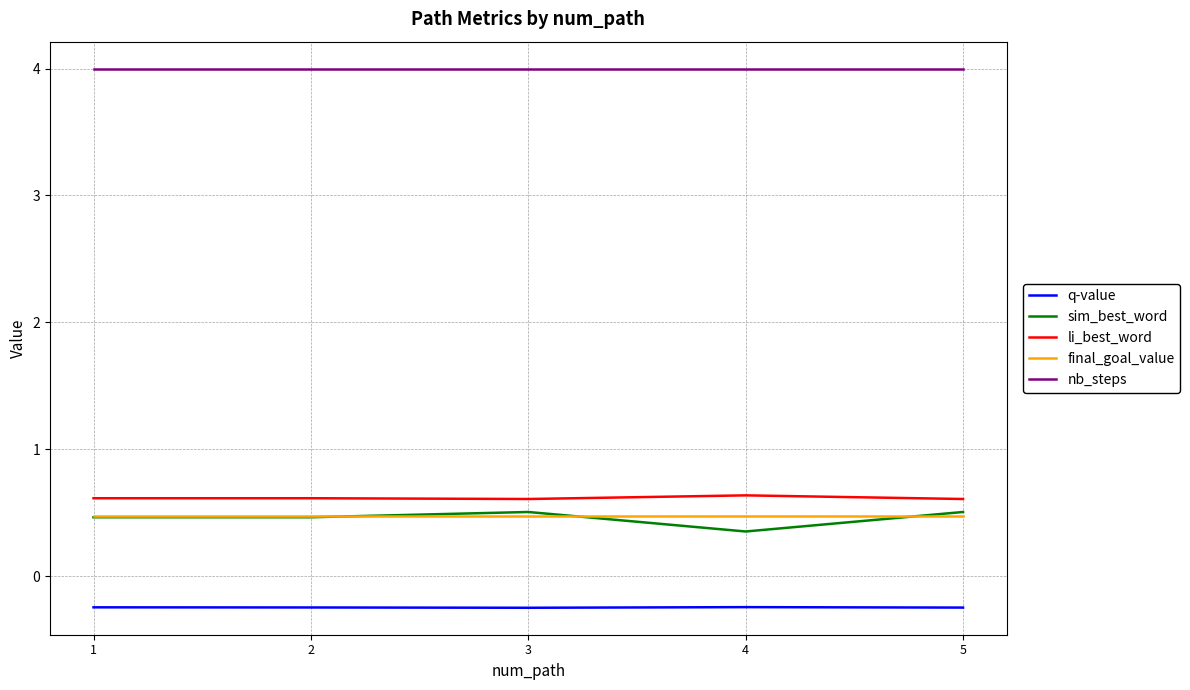

What is the spread (max minus min) of values at 4?

4.2